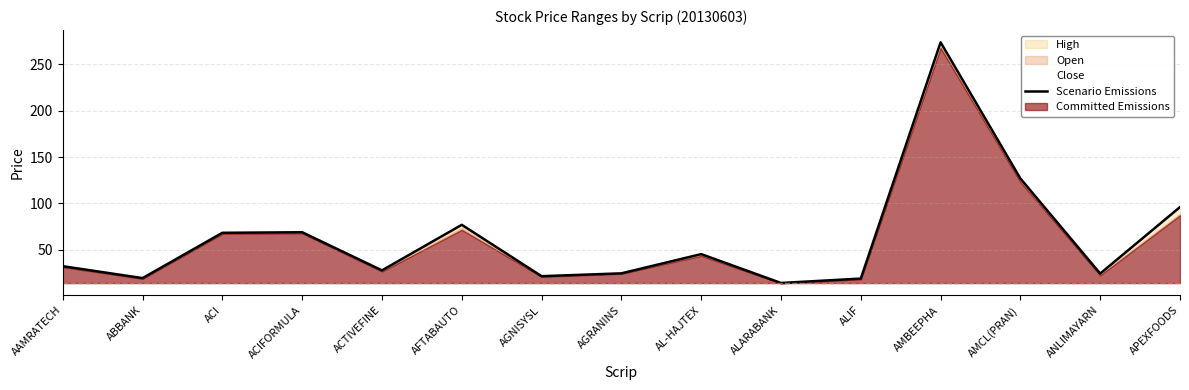

How many lines are shown in the chart?

1